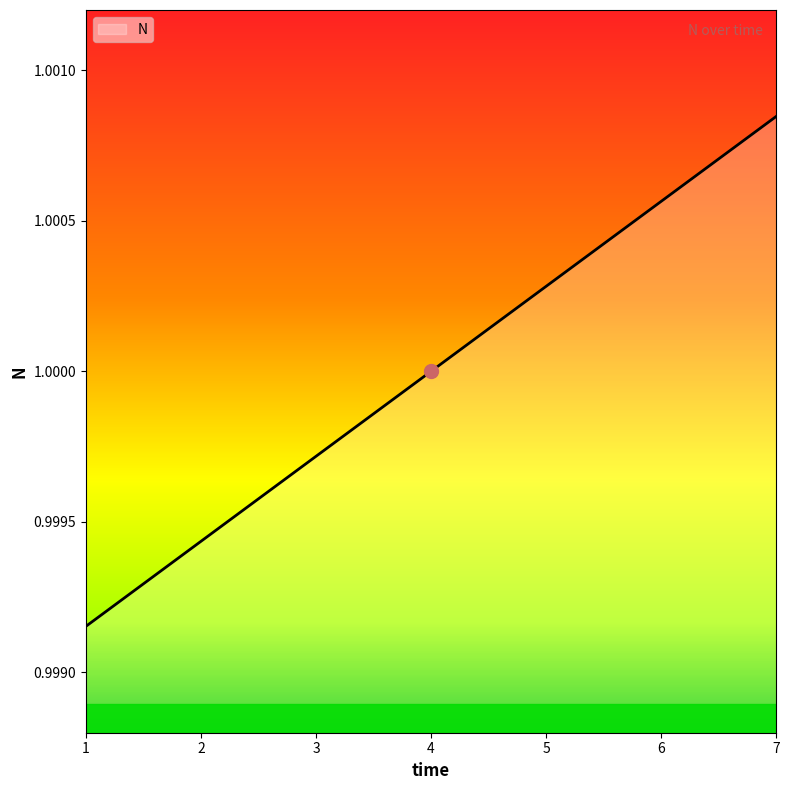

Which has a higher value, 7 or 2?

7